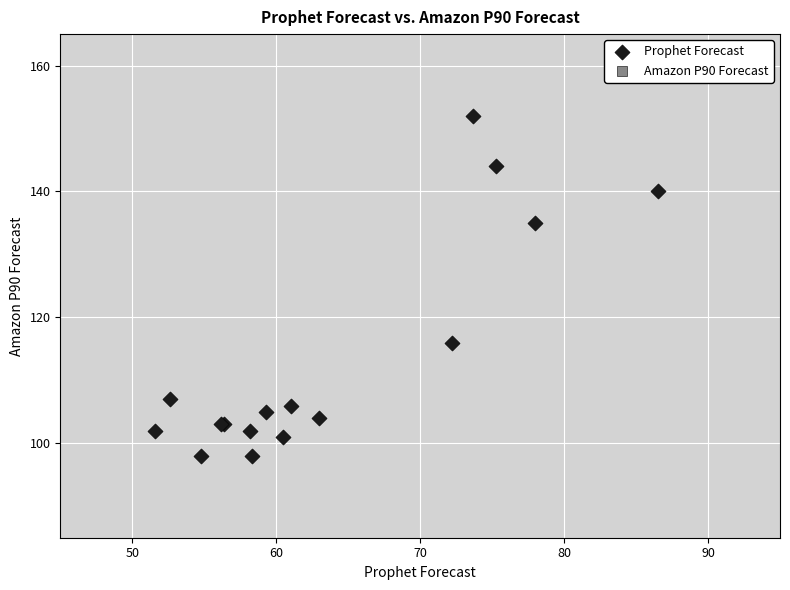

What Y value in the scatter plot is closest to 125?

116